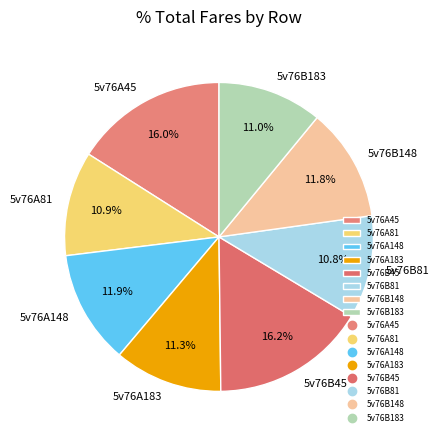

To the nearest percent, what is the average slice percentage?

12%